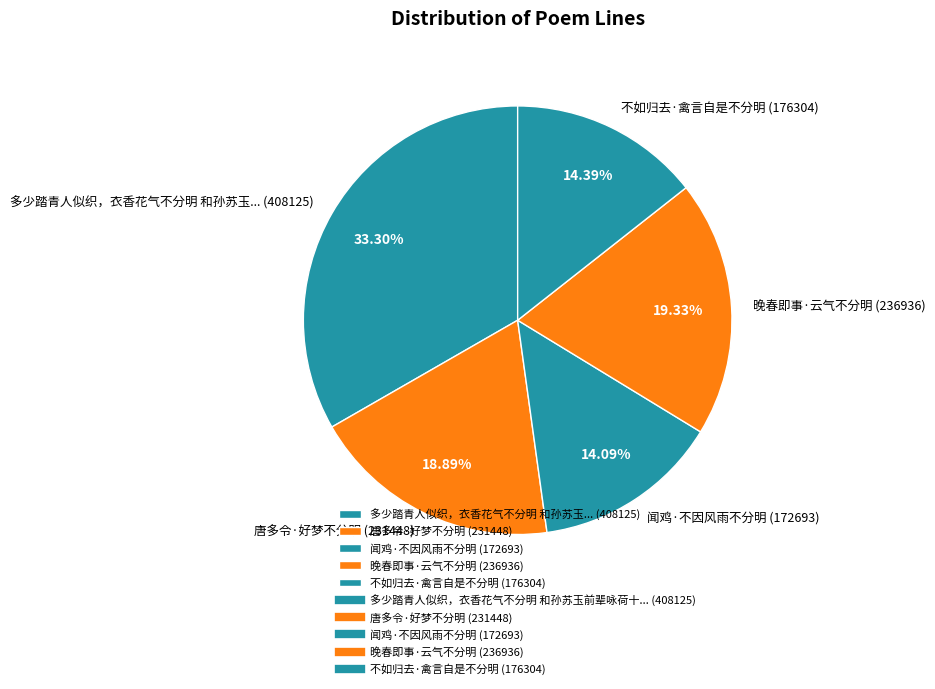

Do 多少踏青人似织，衣香花气不分明 和孙苏玉... (408125) and 唐多令·好梦不分明 (231448) together represent more than half of the pie?

Yes